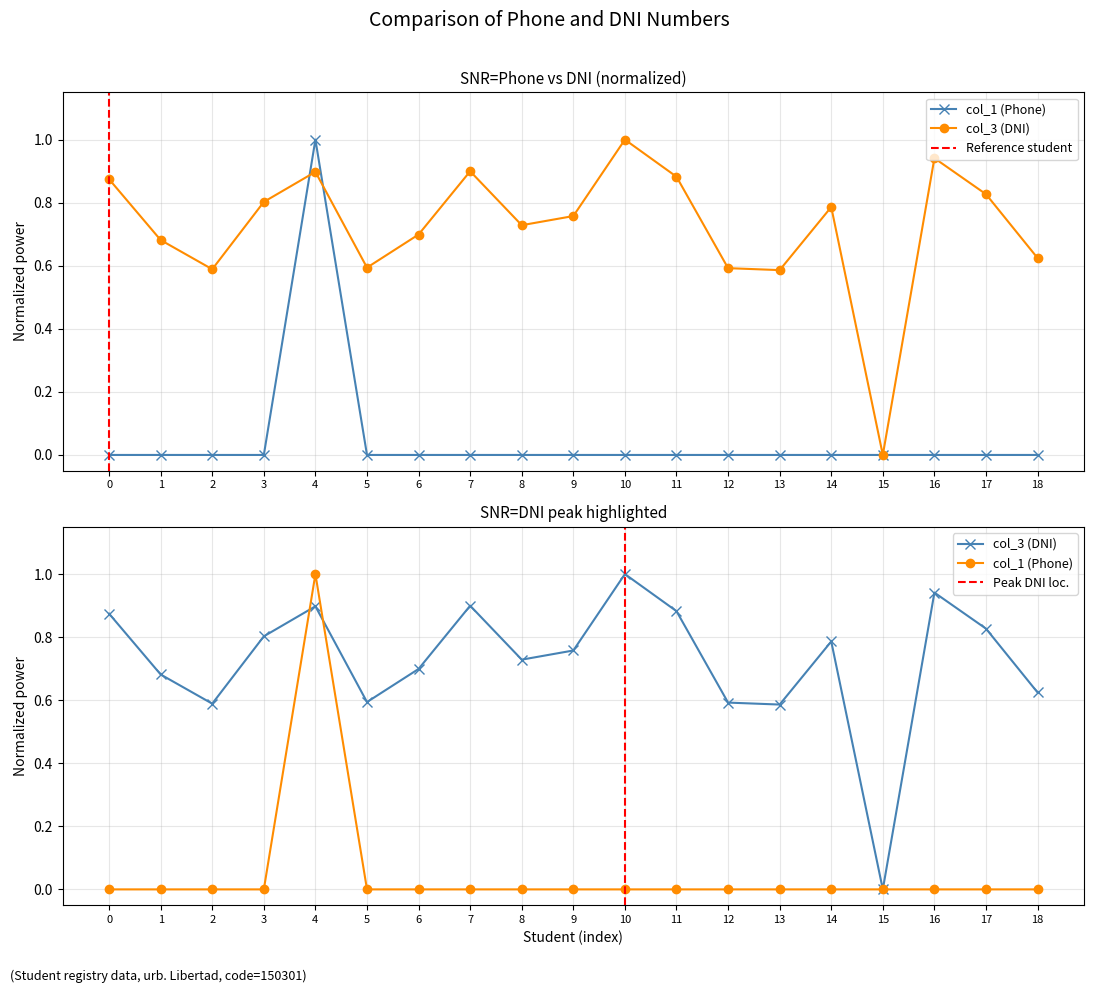

Which series has the widest spread of values?

col_3 (DNI)